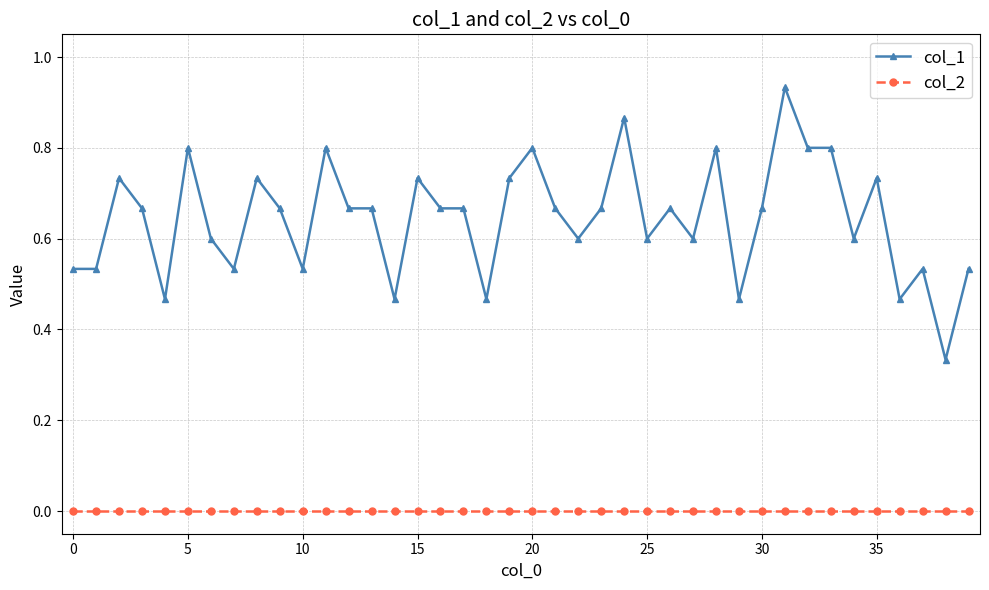

Count the number of data series in this chart.

2